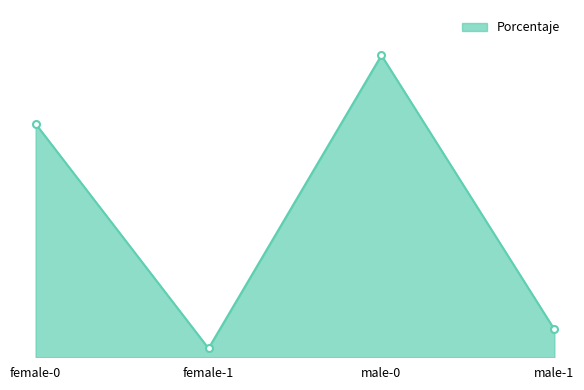

Is this an area chart (filled region under the line)?

Yes